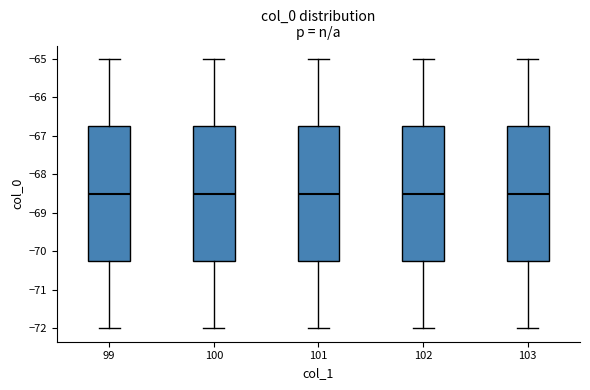

Where is the lower edge of the box at x = 101 on the y-axis? The values are not printed on the chart, so give them approximately, as read against the axis.

-70.2